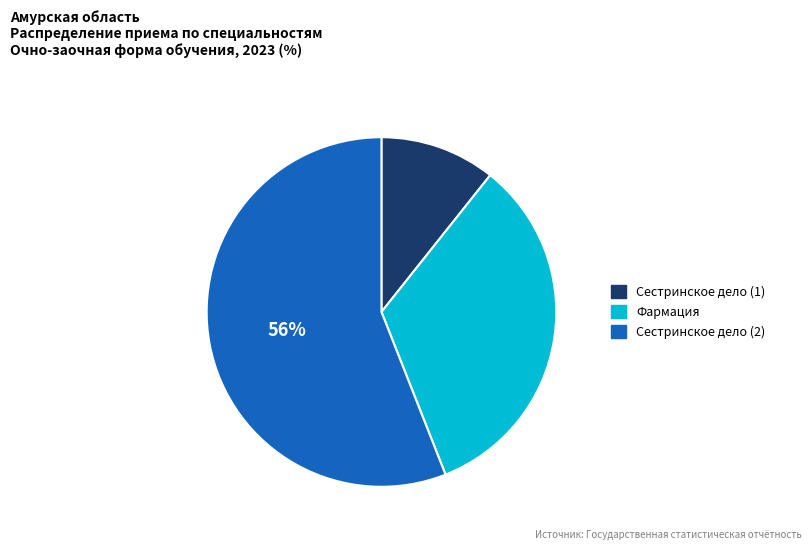

To the nearest percent, what portion does Сестринское дело (2) represent?

56%